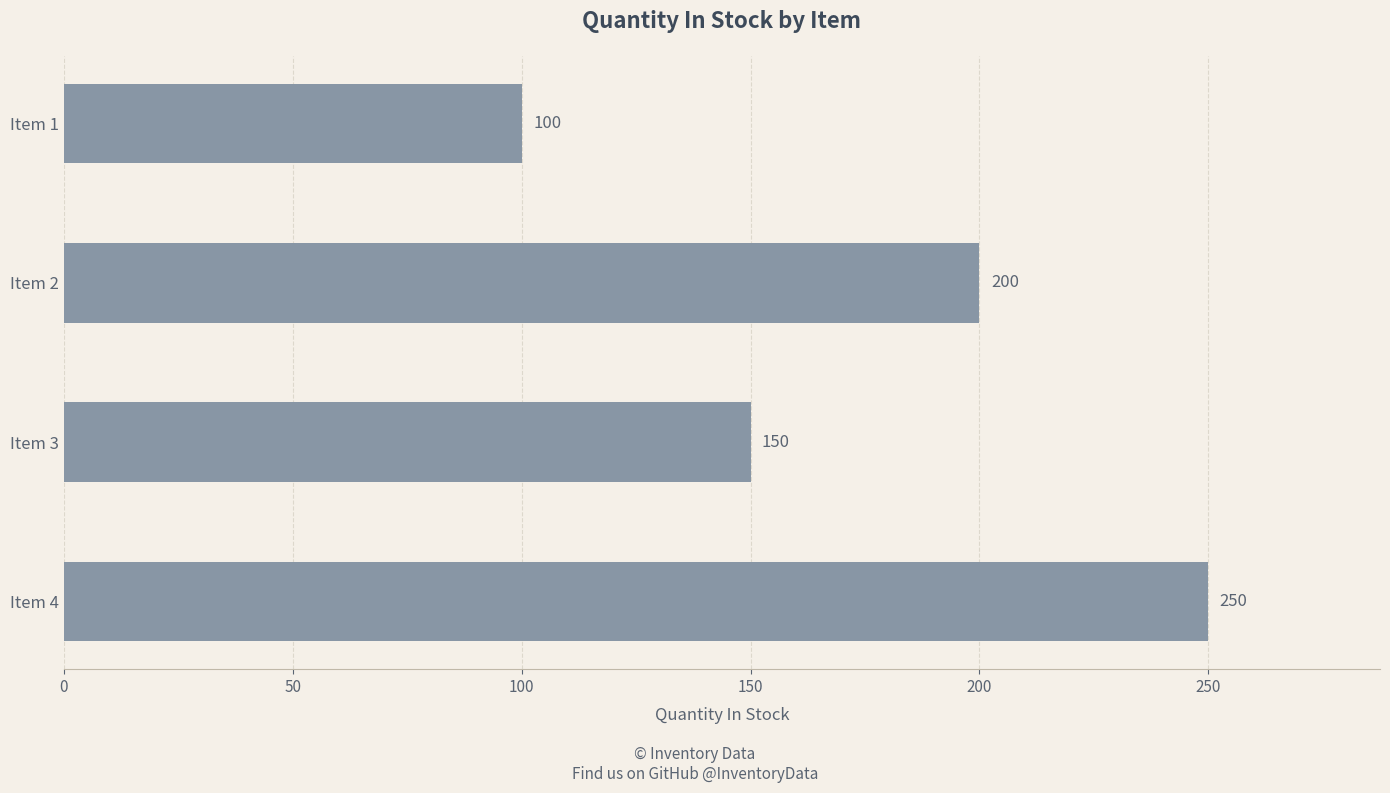

Which has a higher value, Item 2 or Item 4?

Item 4